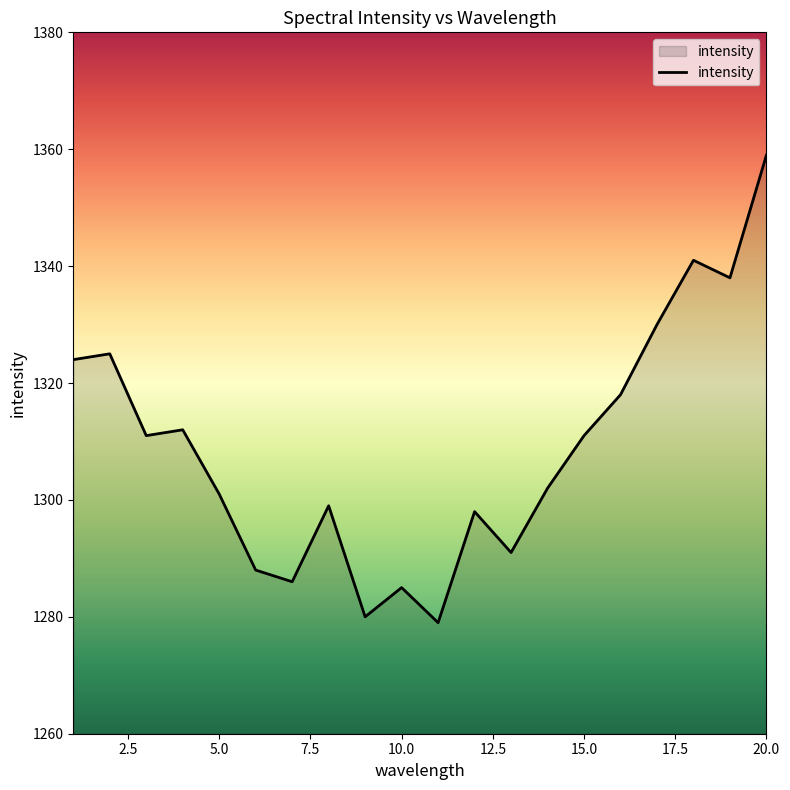

Reading left to right, transcribe all the data shown in this chart.

1324	1325	1311	1312	1301	1288	1286	1299	1280	1285	1279	1298	1291	1302	1311	1318	1330	1341	1338	1359